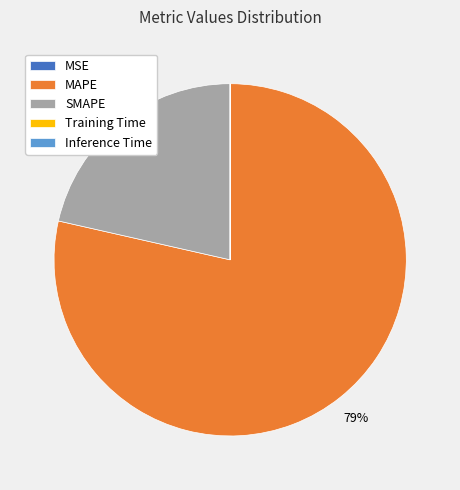

True or false: SMAPE accounts for 21% of the total.

True